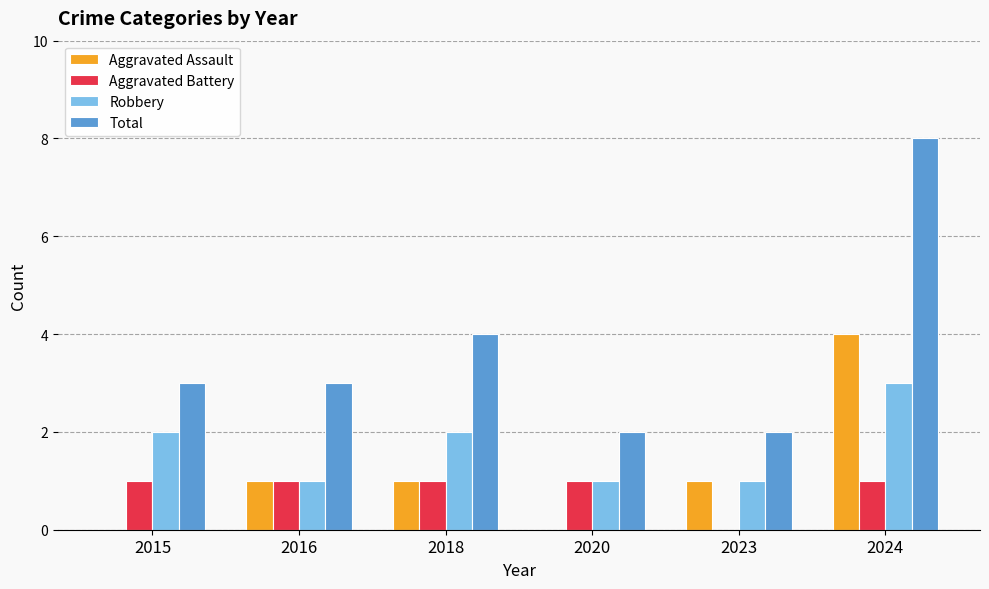

What is the sum of all Total values?

22